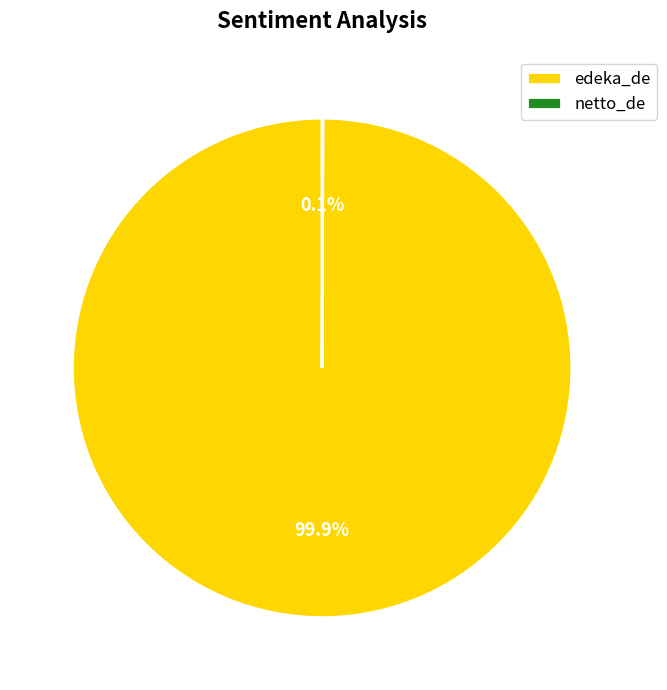

Which category accounts for the majority?

edeka_de